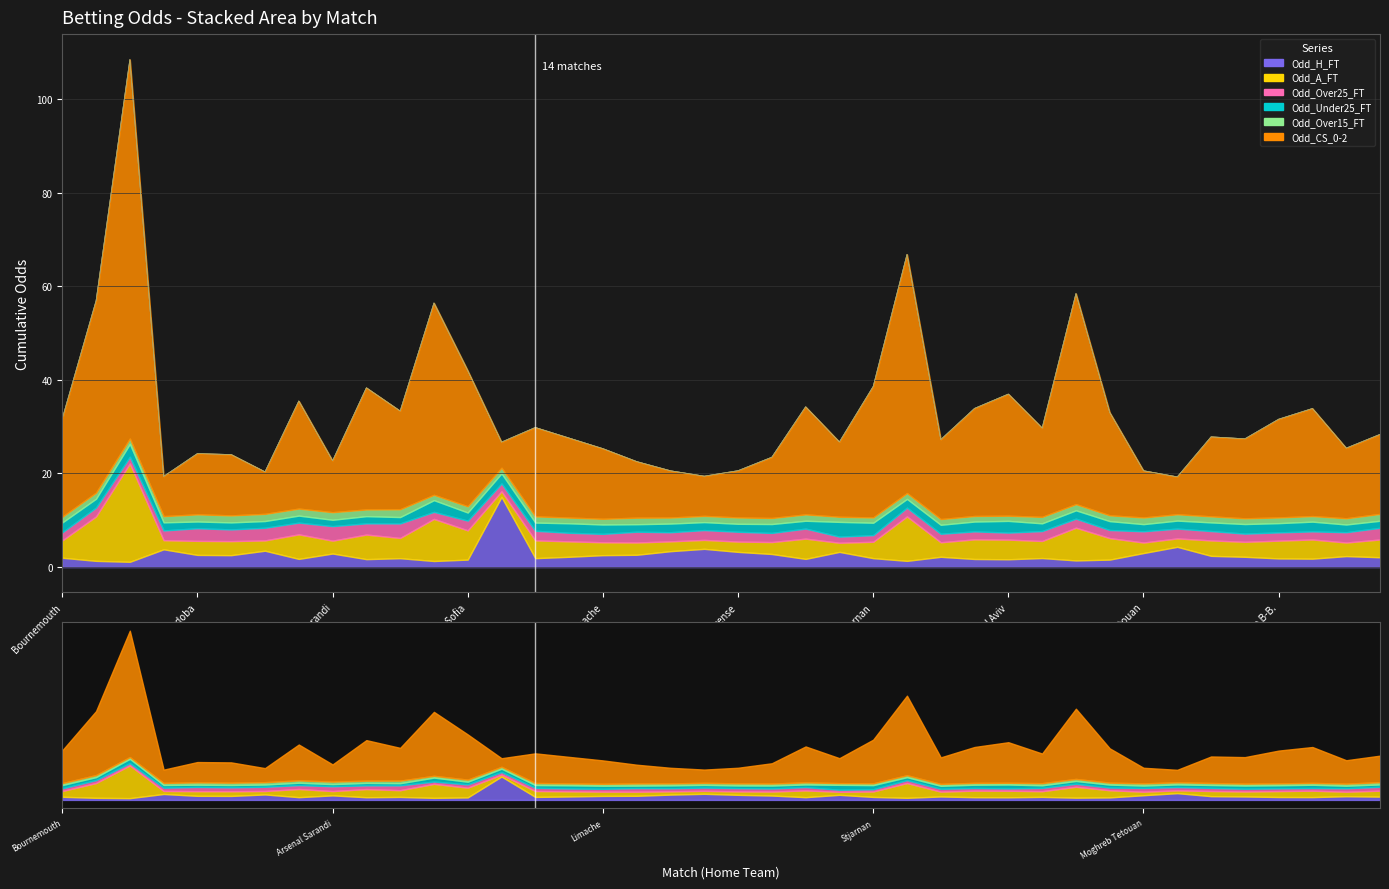

What is the minimum value shown in the chart?

1.1